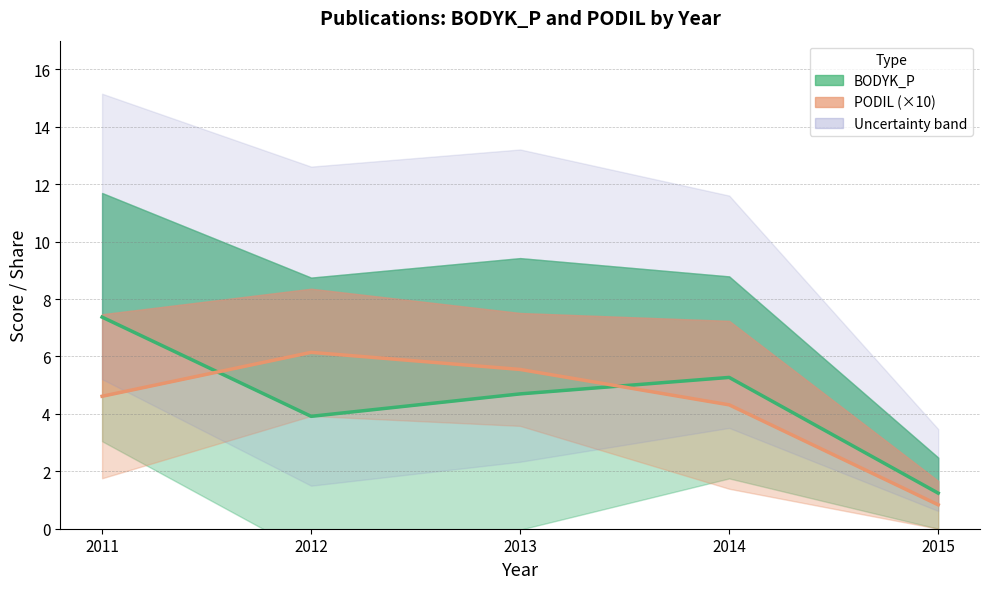

Rank the series by their average value, from highest to lowest.

BODYK_P (mean), PODIL (mean, ×10)